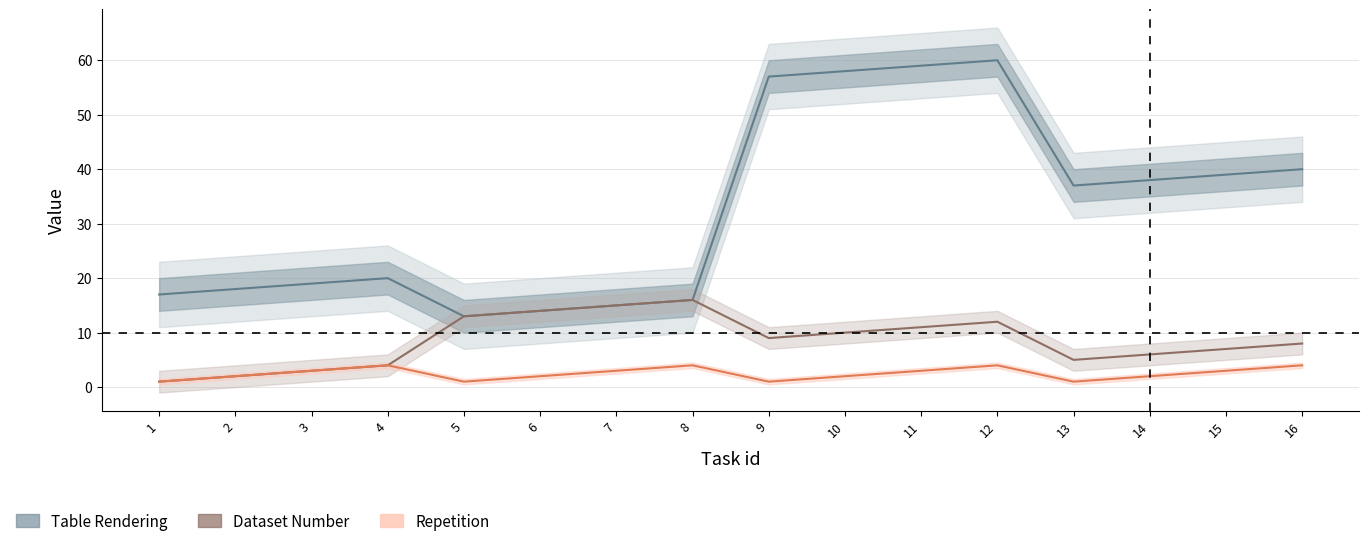

At how many categories does at least one series exceed 1?

16